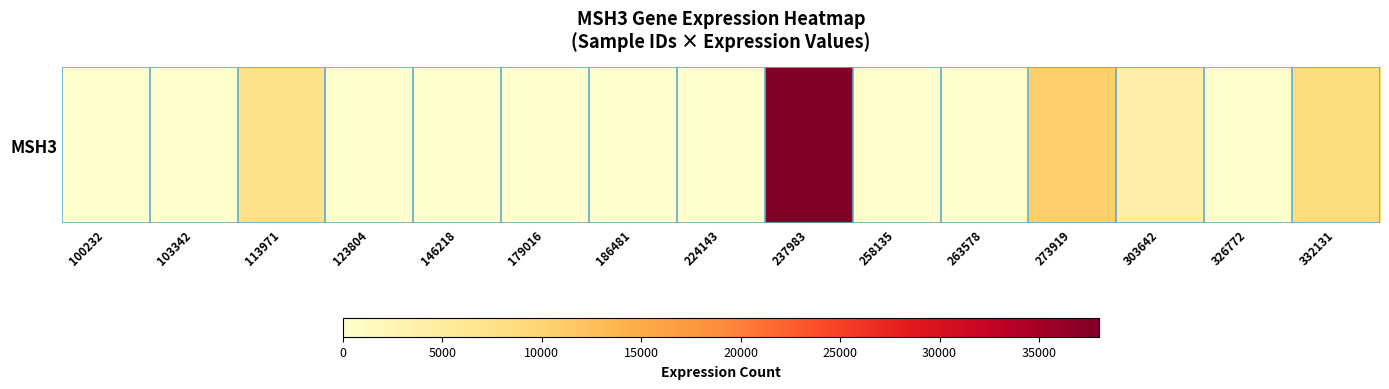

Which has a higher value, 237983 or 146218?

237983